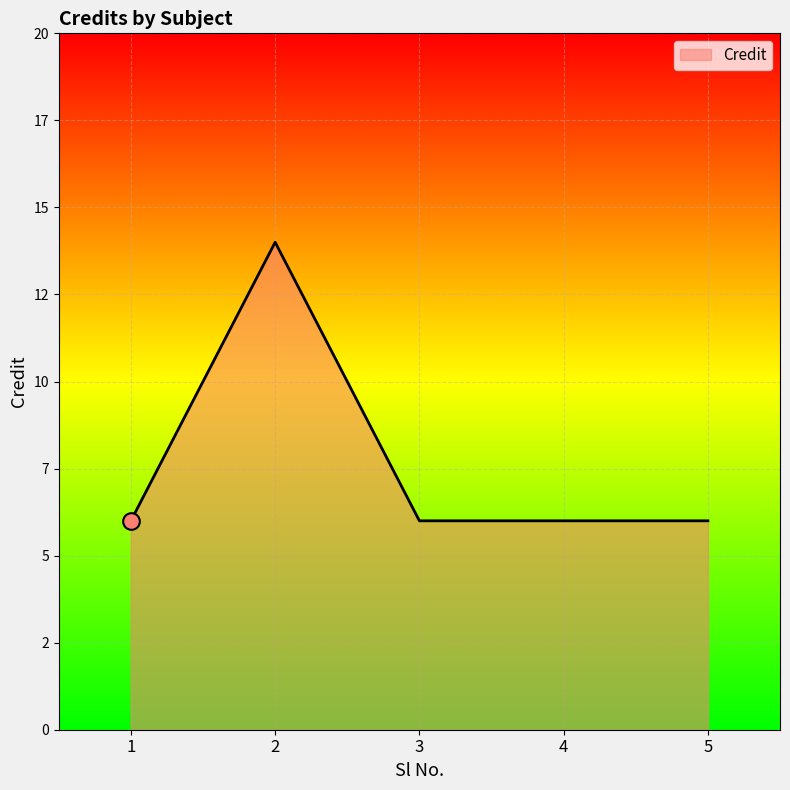

Does the chart display data point markers on the line(s)?

No